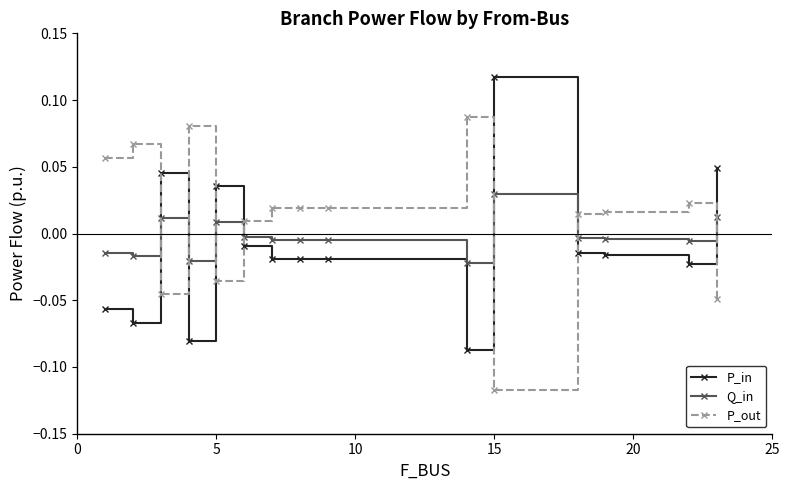

List the series in order of their overall mean, lowest first.

P_in, Q_in, P_out